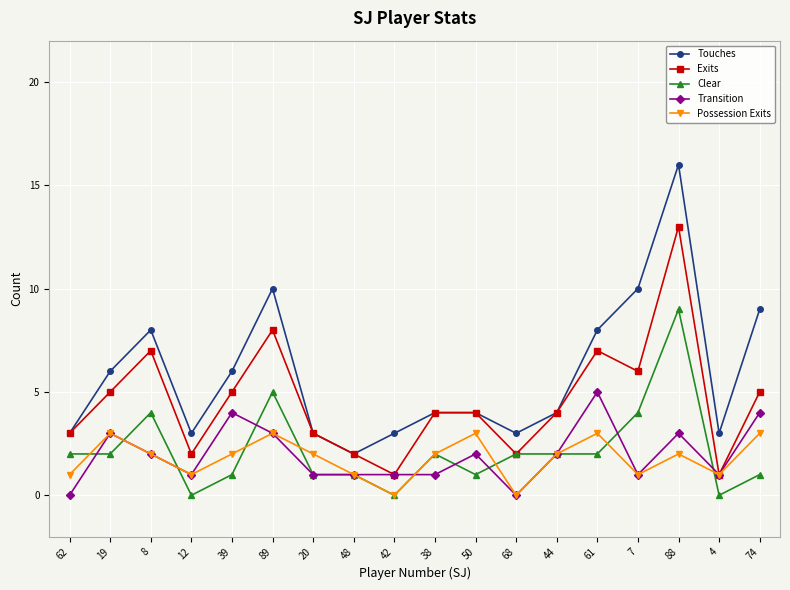

Rank the series by their maximum value, from highest to lowest.

Touches, Exits, Clear, Transition, Possession Exits